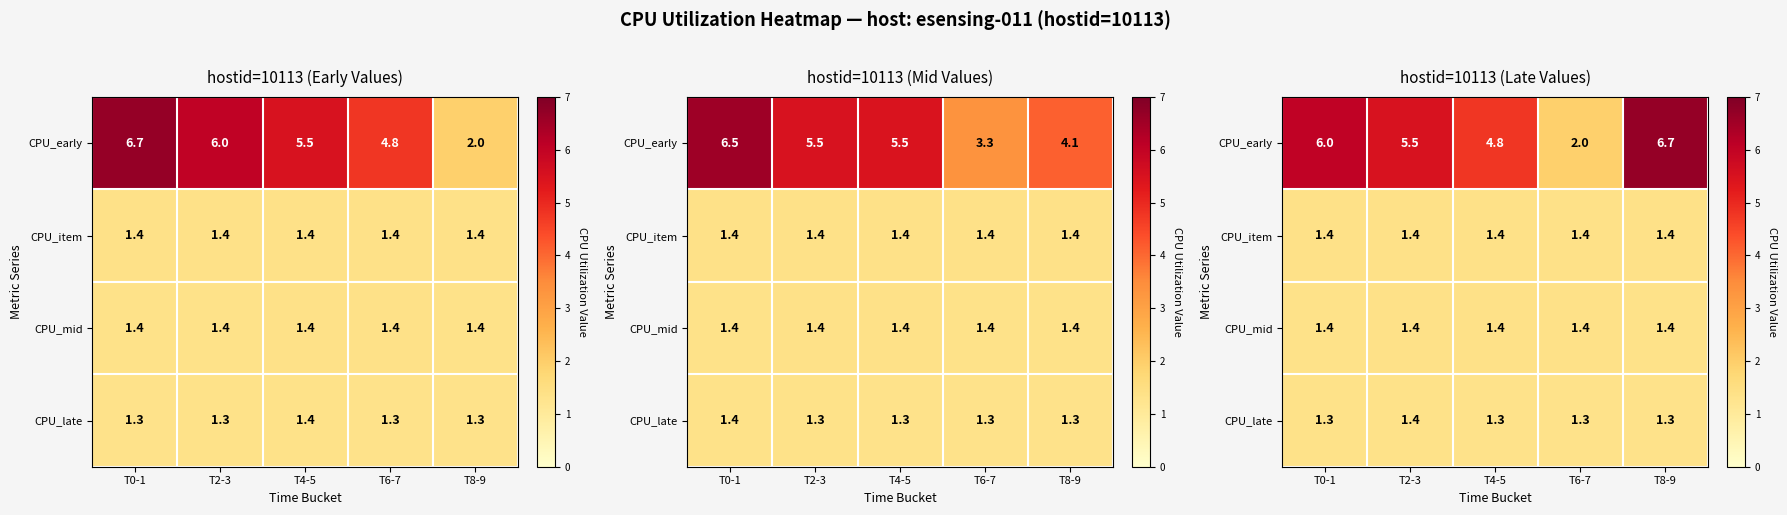

What is the lowest value of the CPU_mid series?

1.4